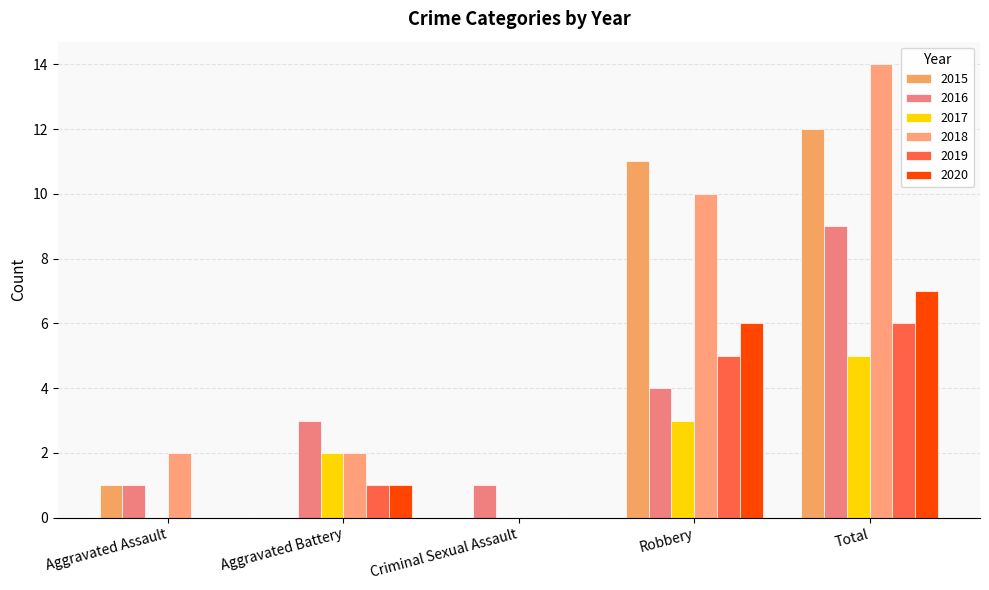

What position from the right is Aggravated Battery?

4